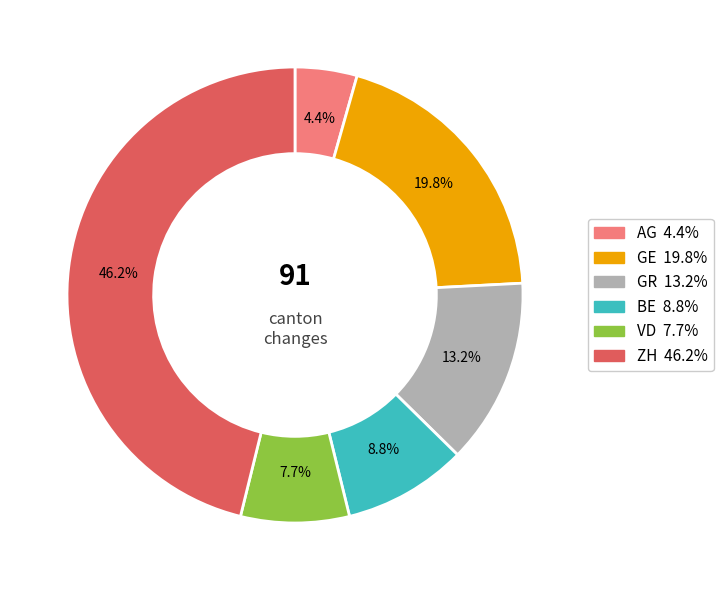

Does any single category account for the majority?

No